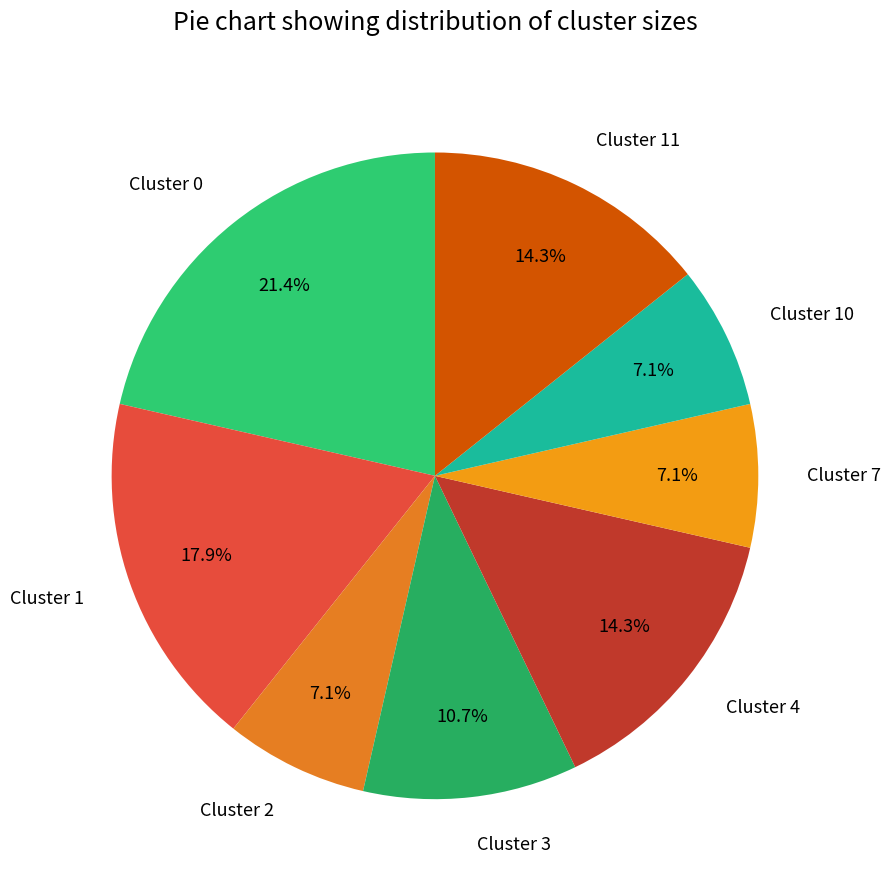

What is the total percentage of Cluster 10 and Cluster 11?

21.4%